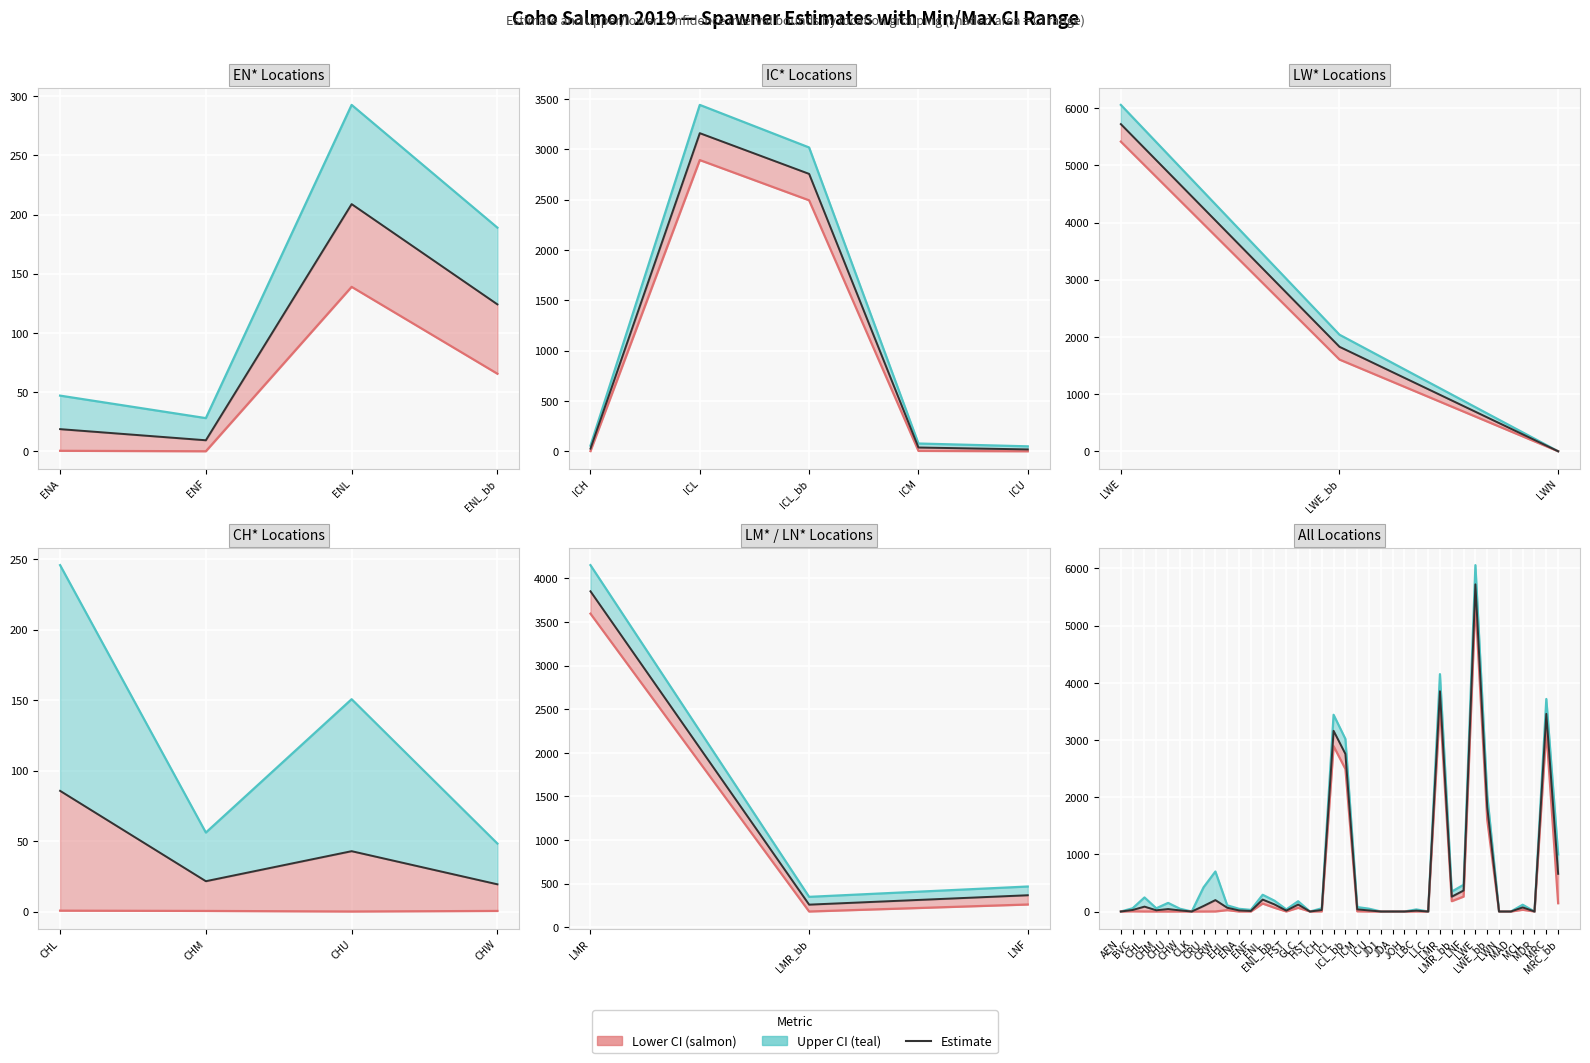

True or false: estimate and upperCI intersect in this chart.

False